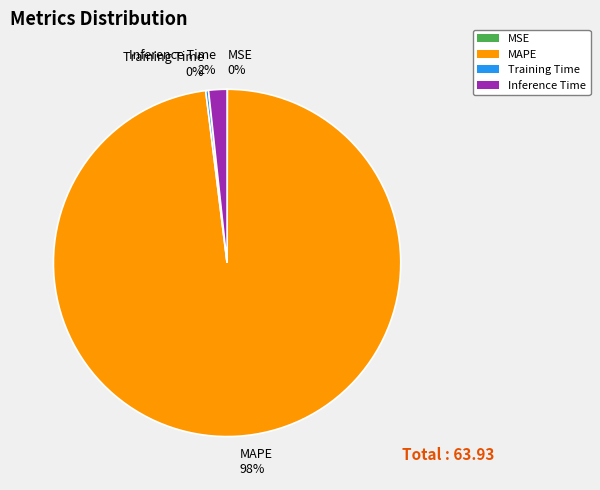

Is MAPE 98% the majority of the pie?

Yes